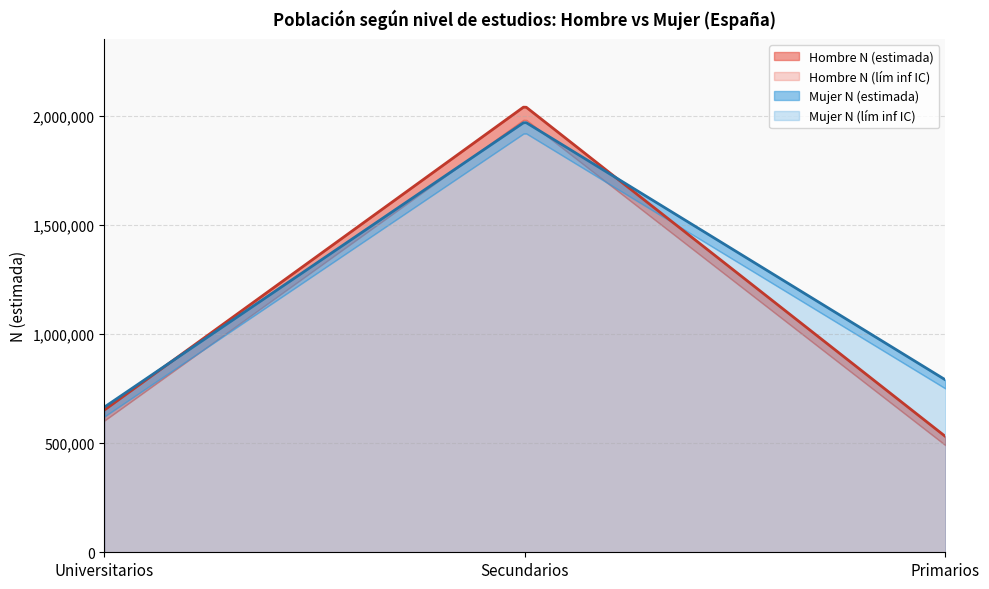

What is the difference between the Hombre N (lím inf IC) values at Universitarios and Secundarios?

1381613